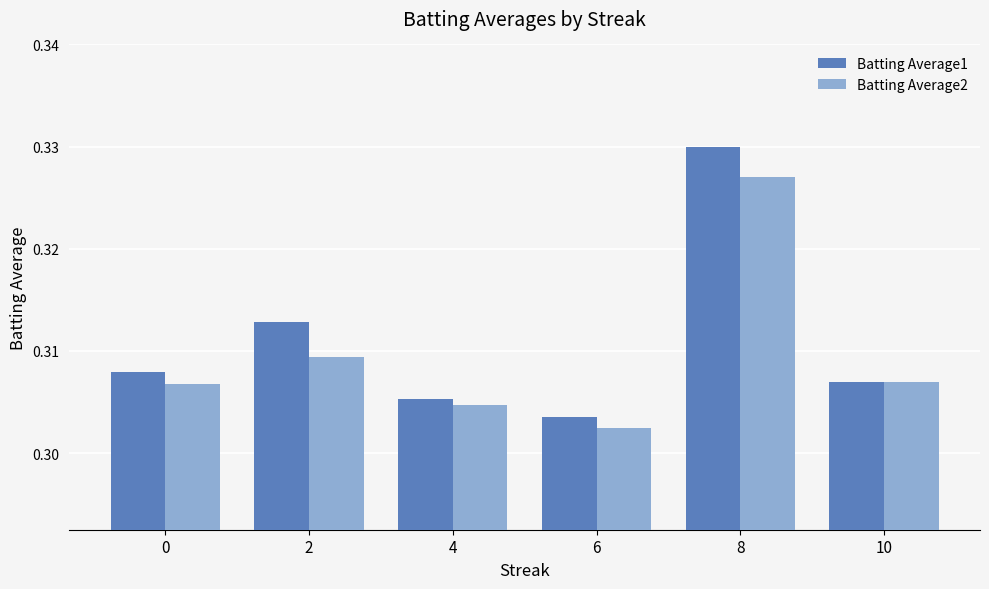

Which series has the largest total across all categories?

Batting Average1